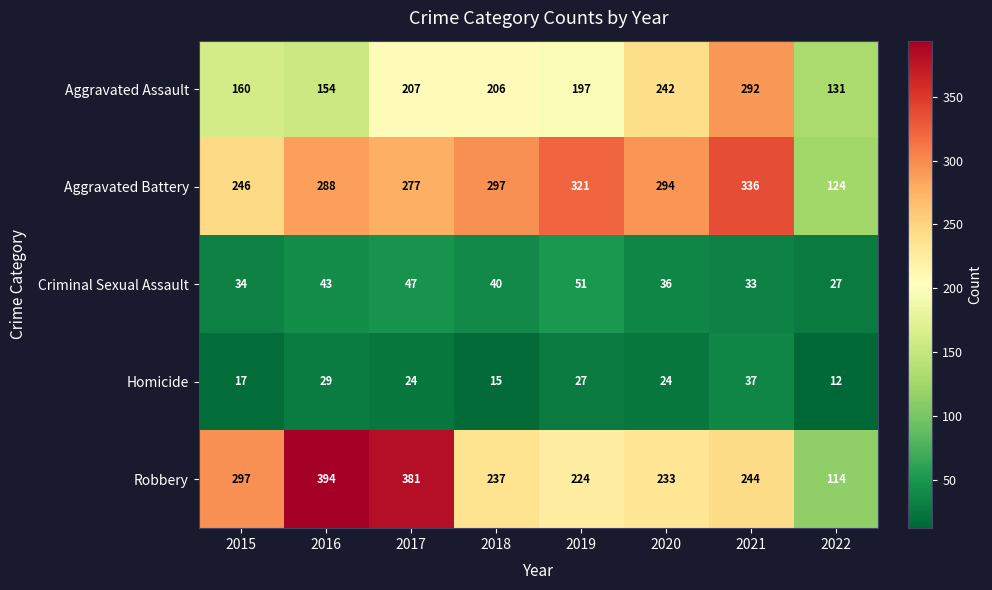

List the series in order of their peak value, highest first.

Robbery, Aggravated Battery, Aggravated Assault, Criminal Sexual Assault, Homicide